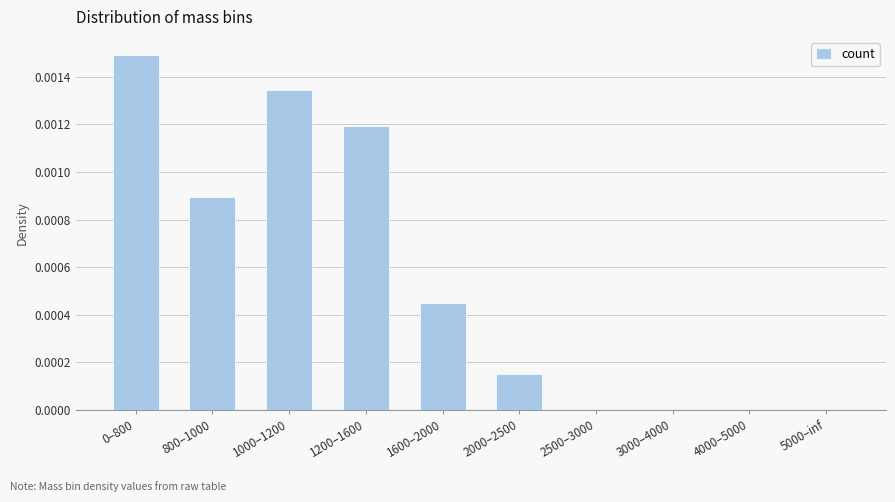

Which has a higher value, 5000–inf or 1200–1600?

1200–1600